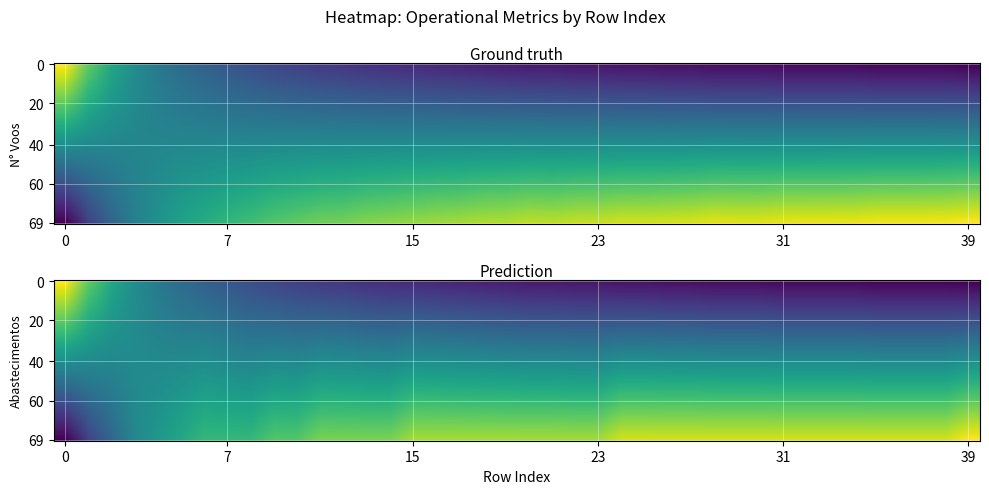

At which label does Cap_op reach its peak?

39